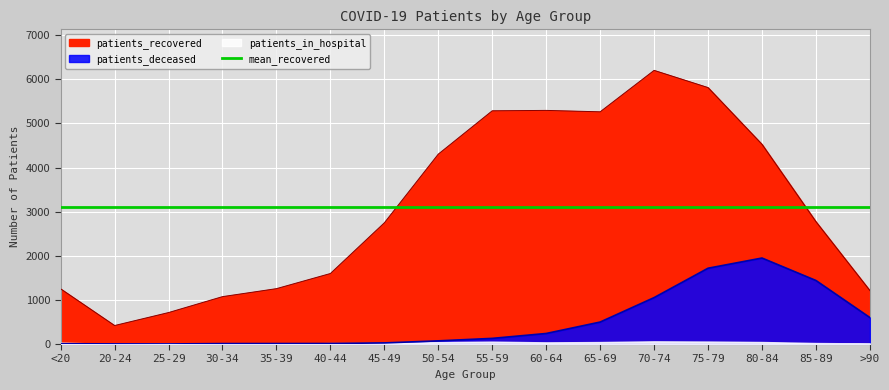

What is the lowest value of the patients_recovered series?

419